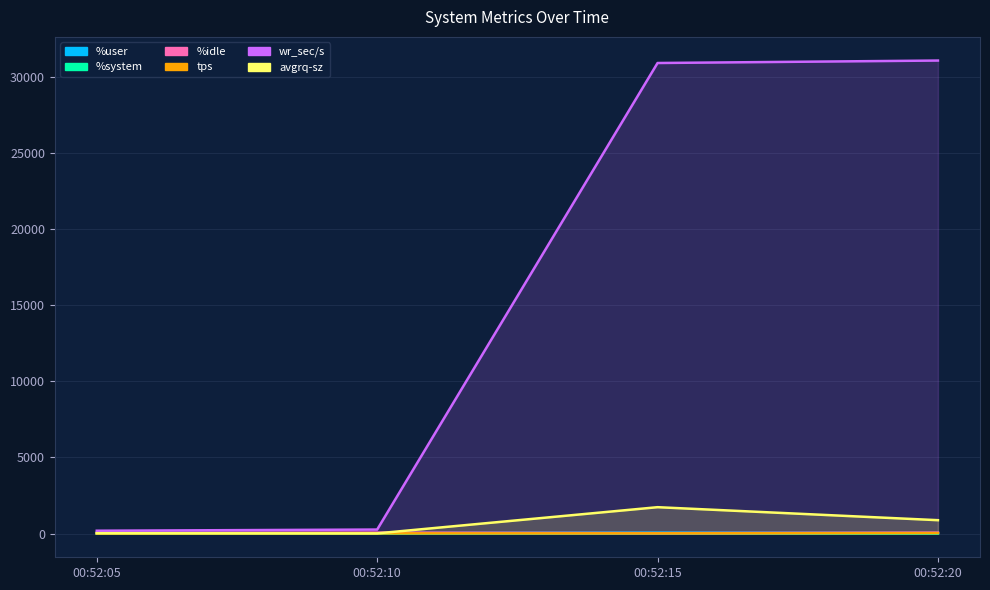

How many intersections are there between avgrq-sz and %user?

1